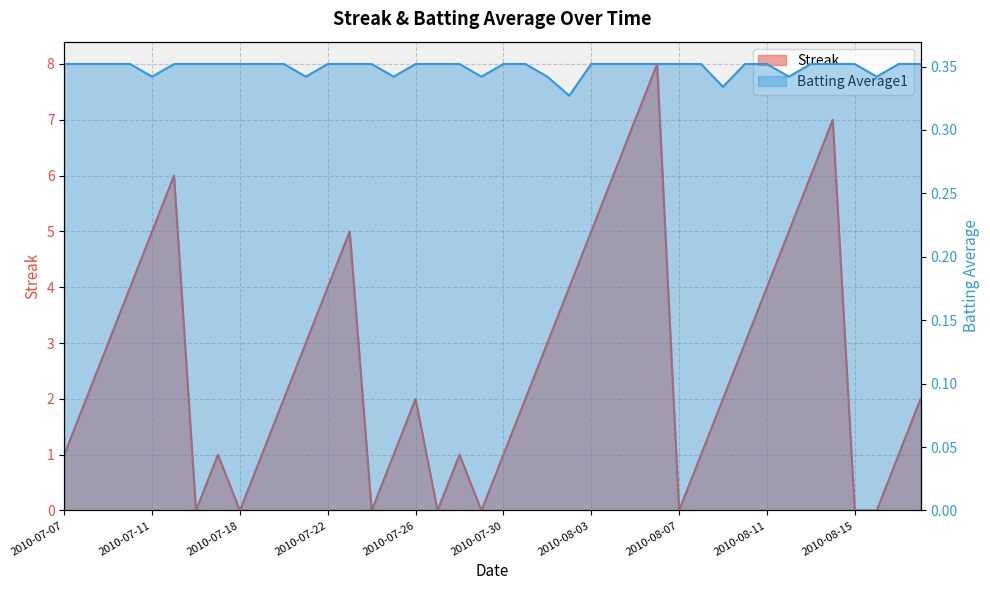

Which series has the widest spread of values?

Streak